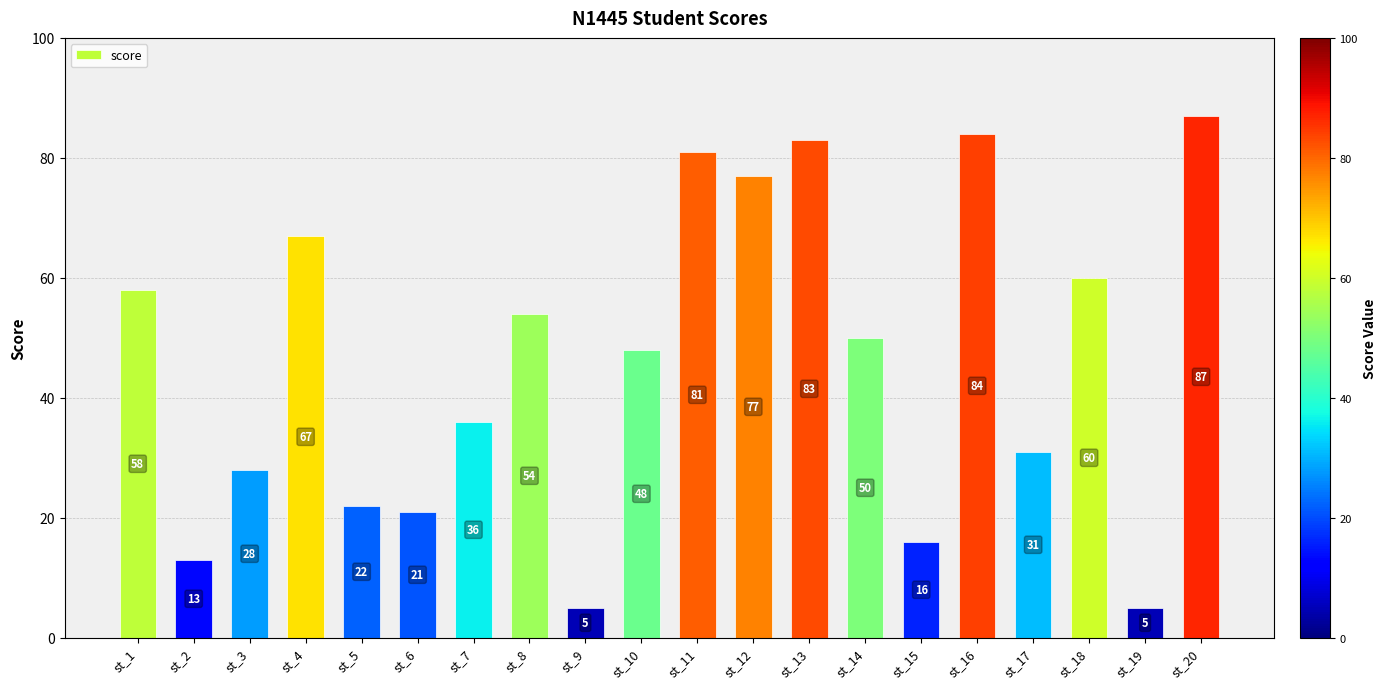

What is the average value?

46